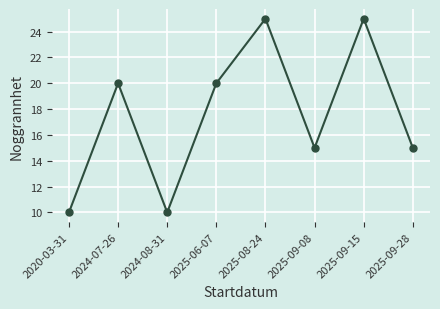

Count the values in the range 15 to 25.

6